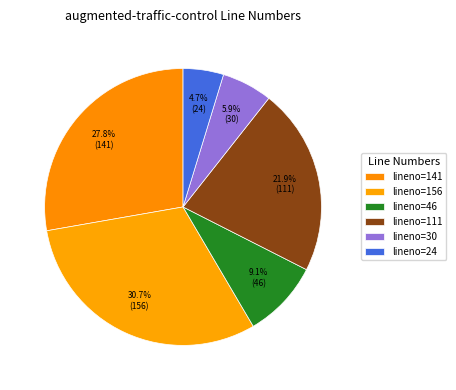

What percentage is the lineno=156 slice, to the nearest percent?

31%